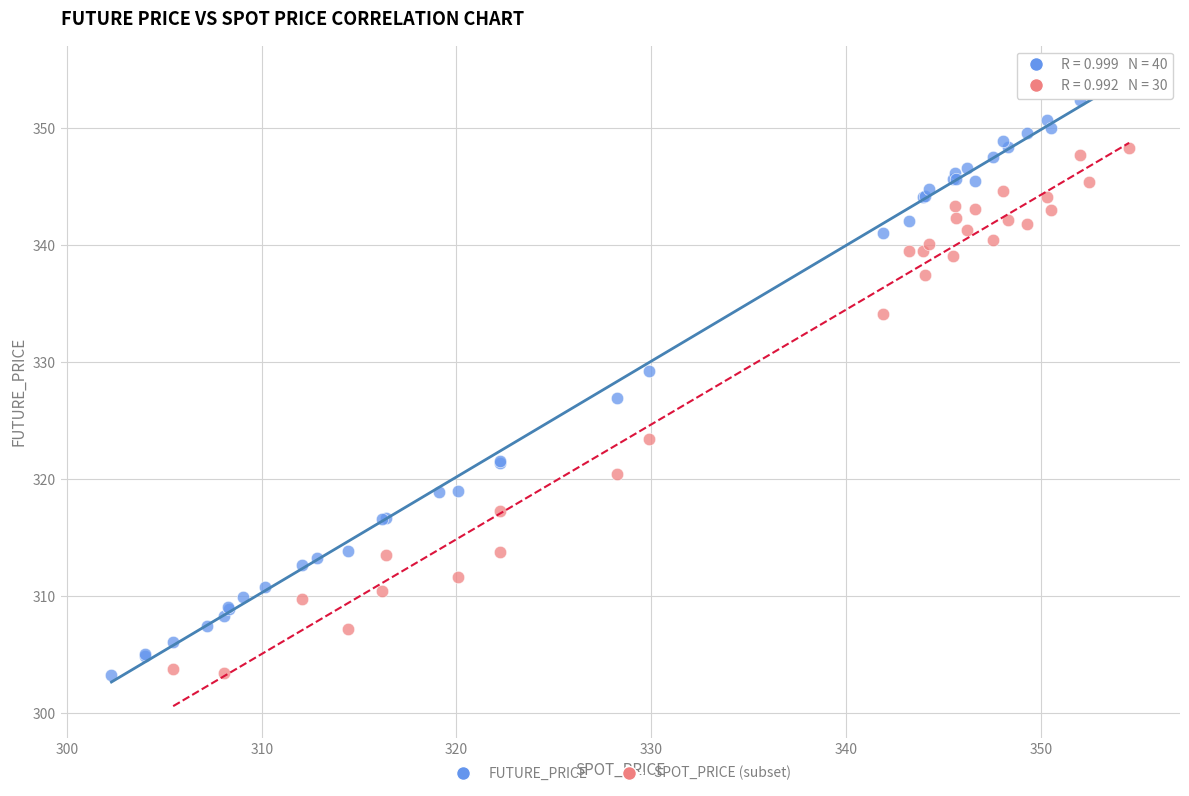

Which series reaches the maximum Y coordinate?

FUTURE_PRICE